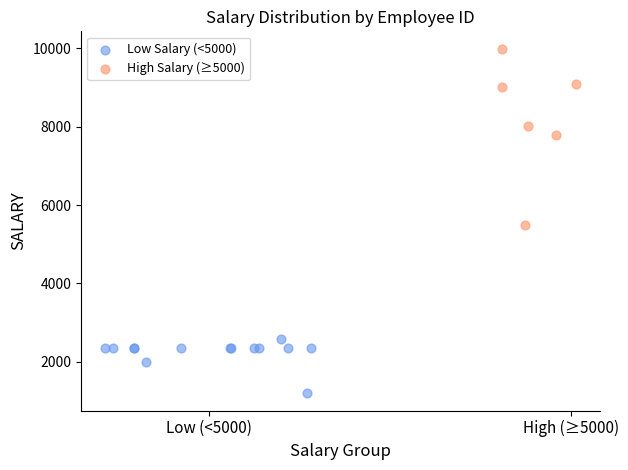

What are all the series names shown in the legend?

Low Salary (<5000), High Salary (≥5000)